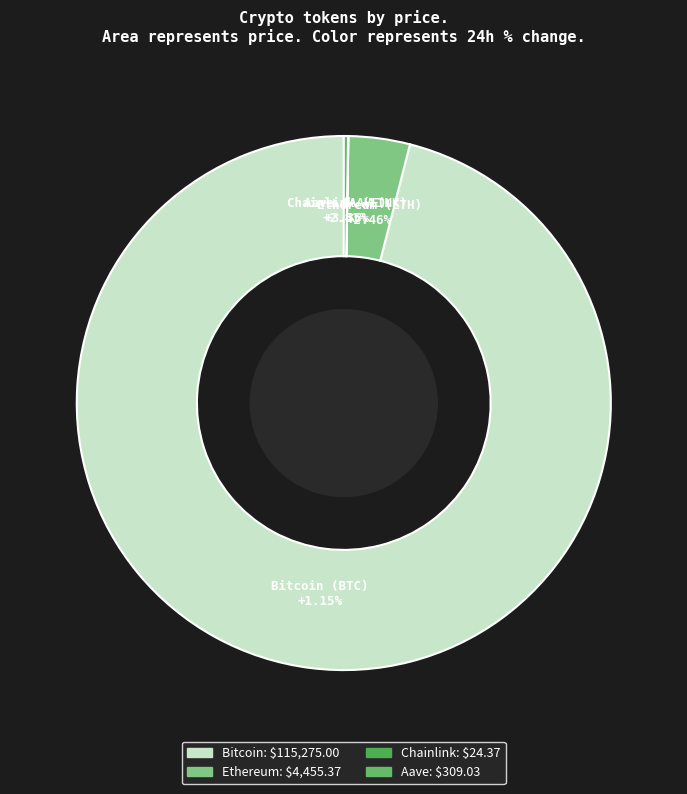

Rank the categories by value from lowest to highest.

Chainlink, Aave, Ethereum, Bitcoin